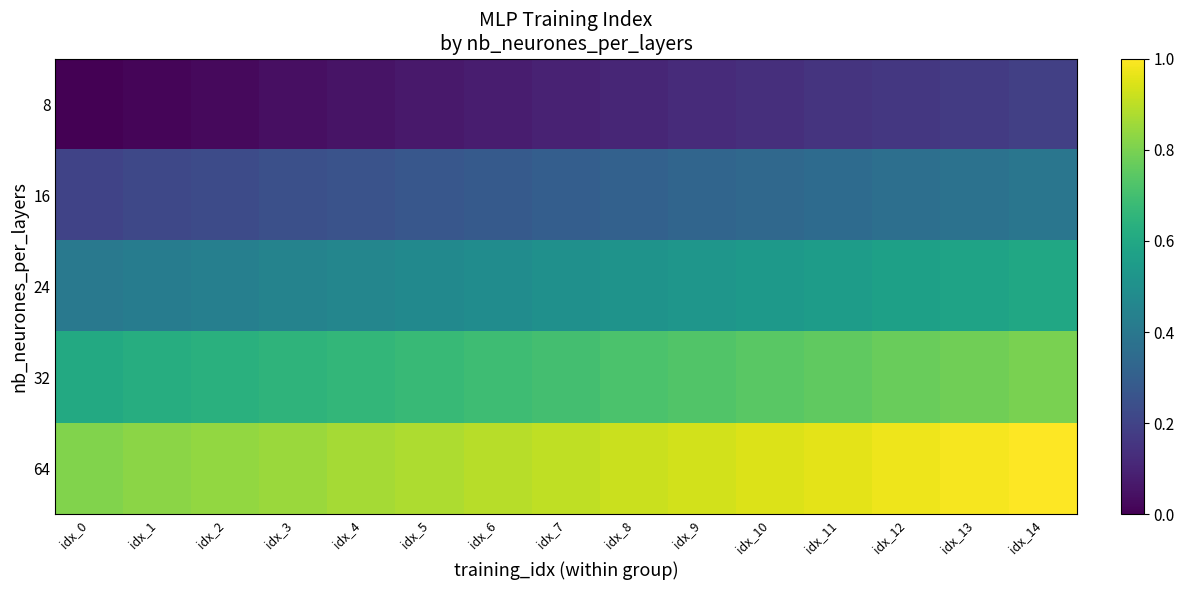

At idx_9, list the series in order from largest to smallest.

64, 32, 24, 16, 8